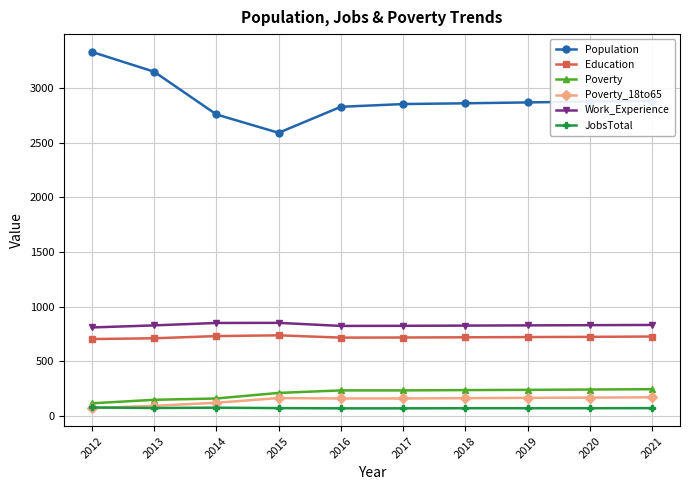

What is the value of the Work_Experience point at the 7th from the left?

826